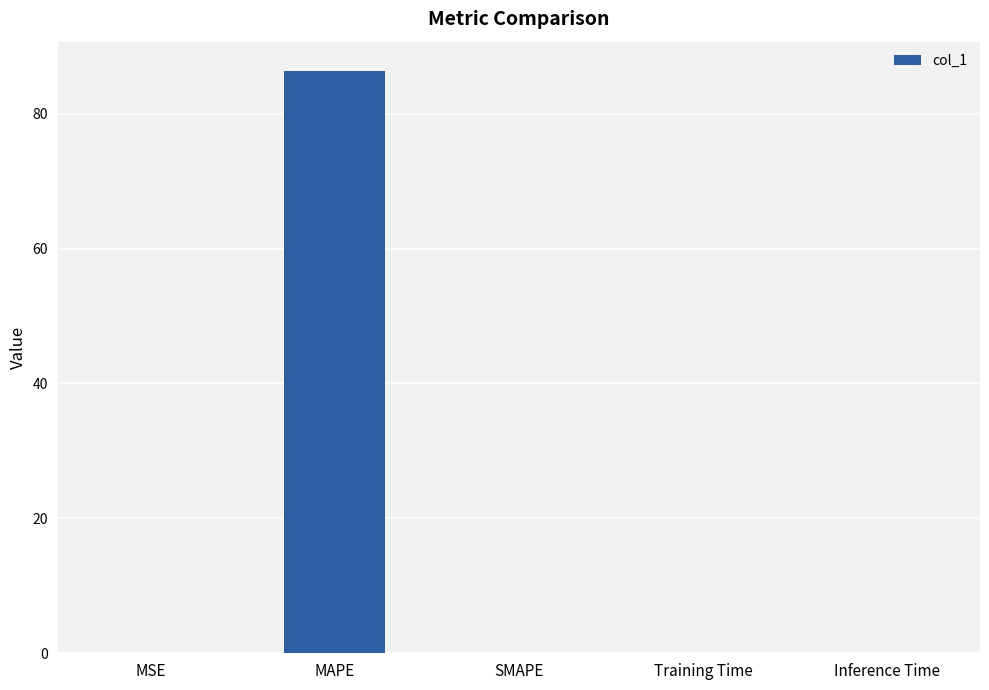

True or false: the data shows 0.1 at MSE.

True